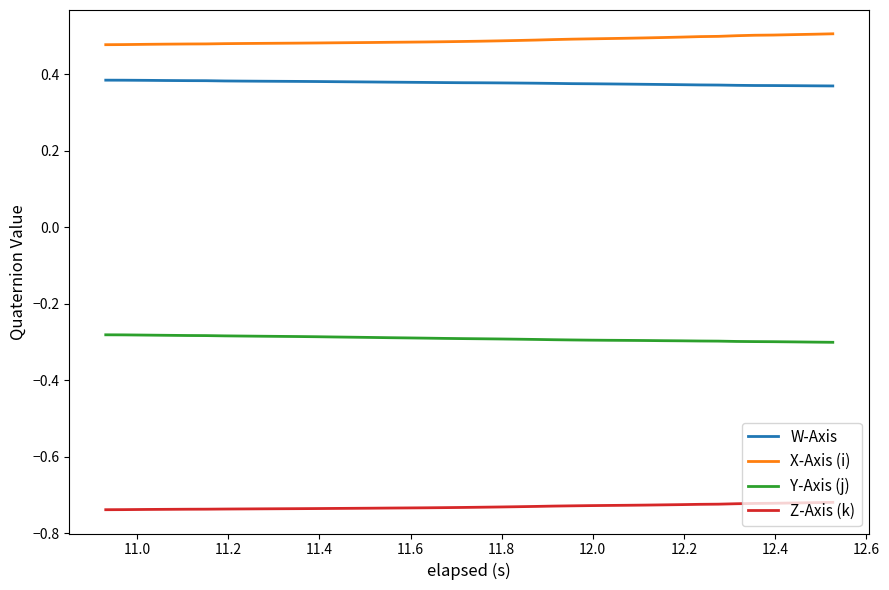

Is this an area chart (filled region under the line)?

No